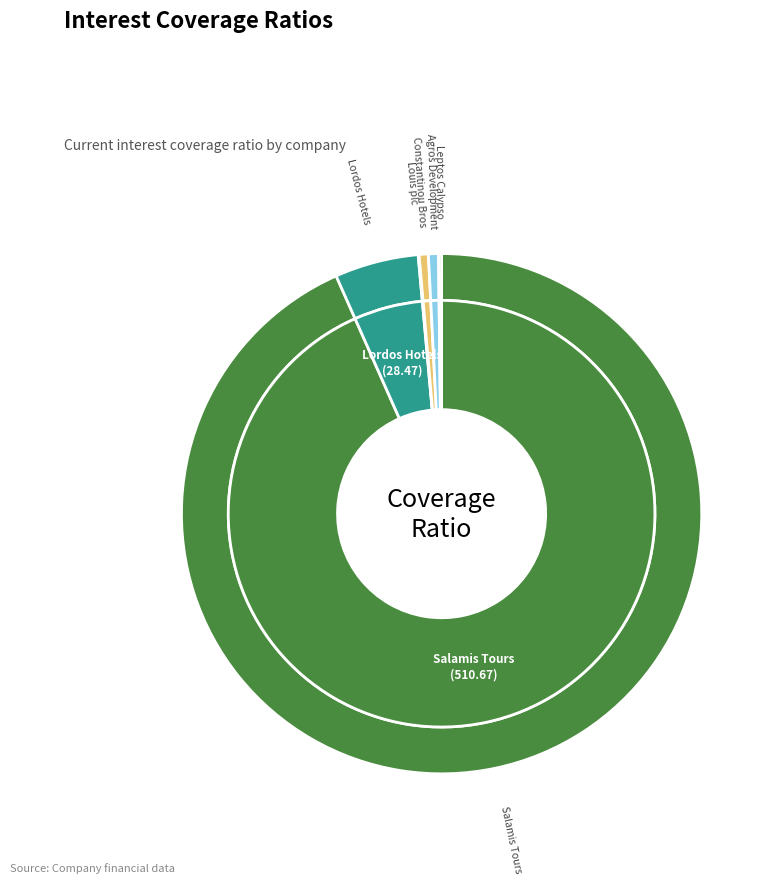

Is it true that Agros Development is 11% of the pie?

False